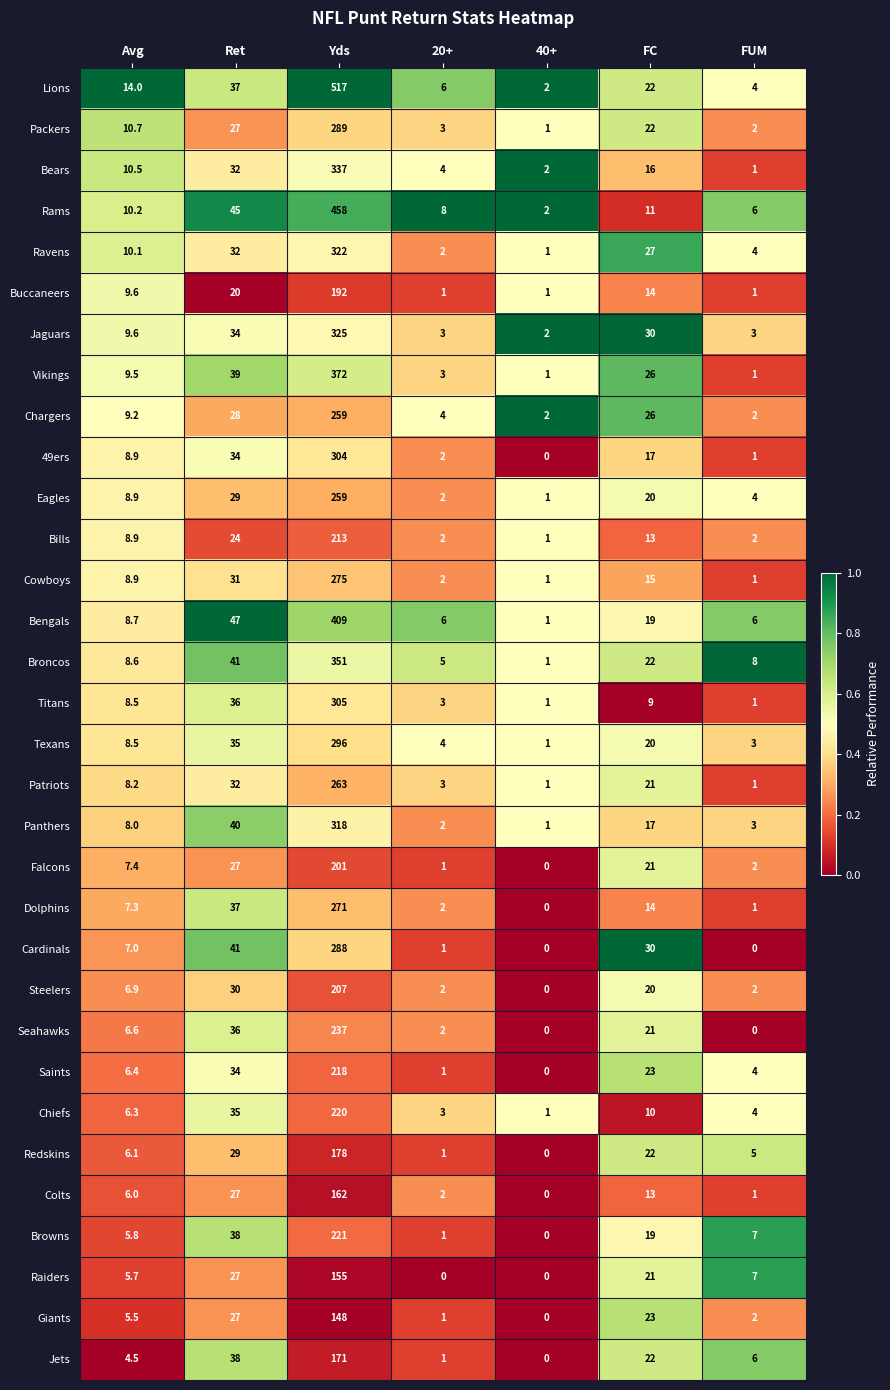

The value of Titans at Ret is 57.3. True or false?

False